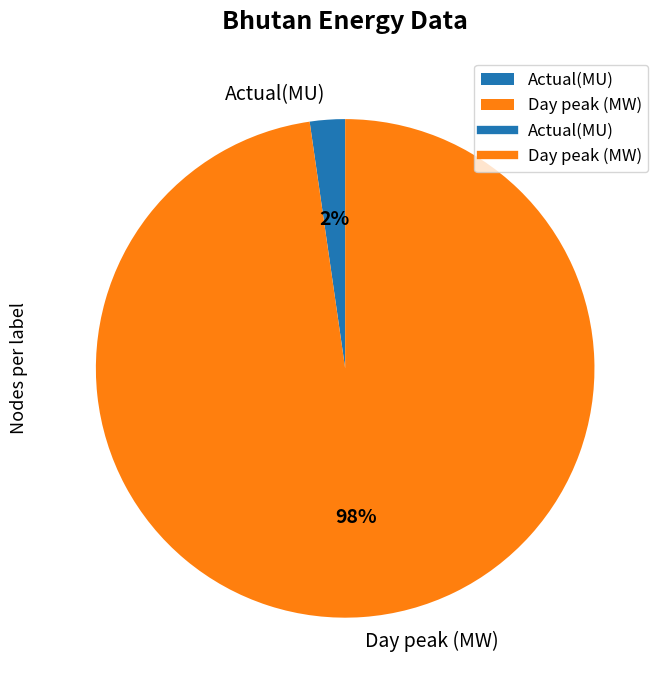

Is Day peak (MW) the majority of the pie?

Yes